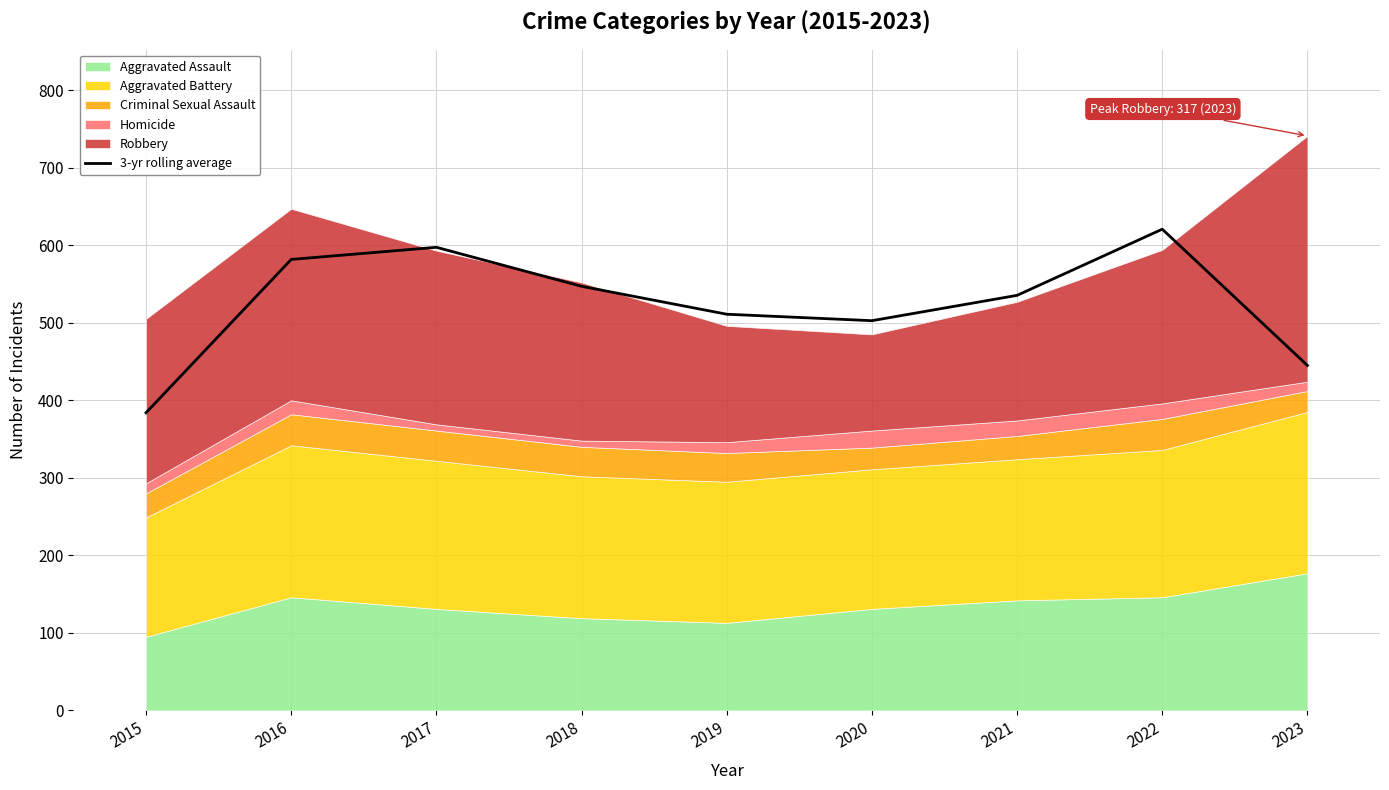

Reading left to right, extract all data points from this chart.

2015=384.0	2016=581.7	2017=597.3	2018=547.0	2019=511.0	2020=502.7	2021=535.3	2022=620.7	2023=445.0